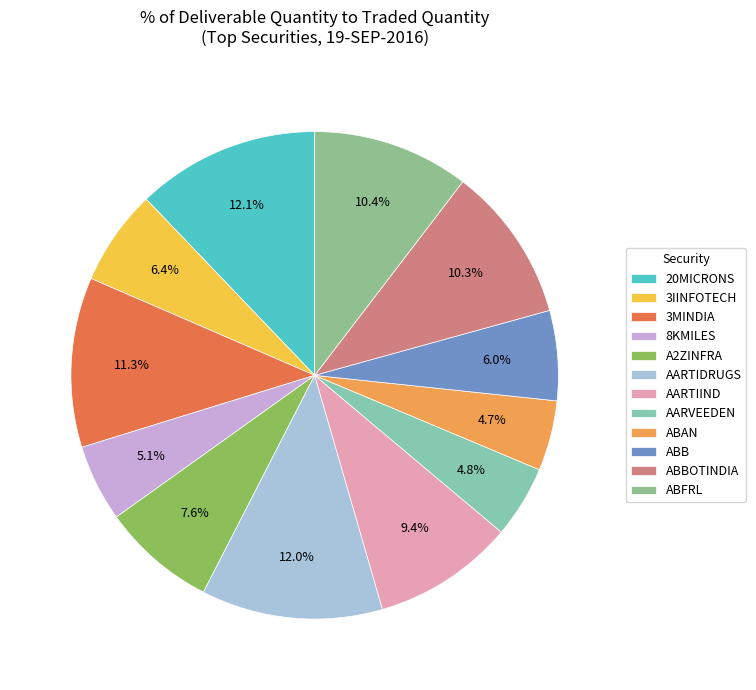

Is 8KMILES the majority of the pie?

No